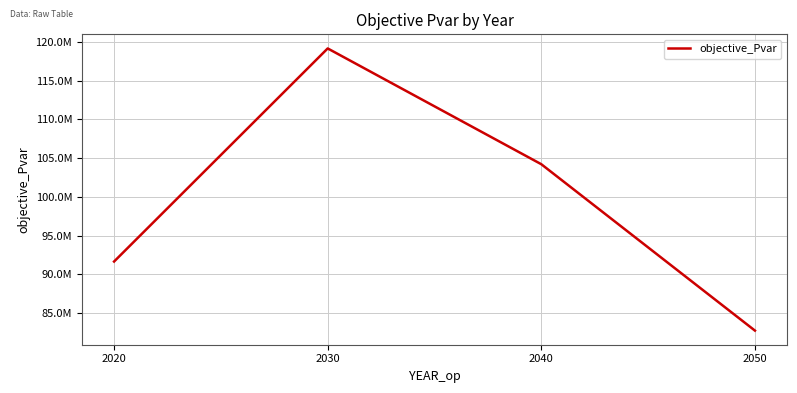

Does the chart display data point markers on the line(s)?

No